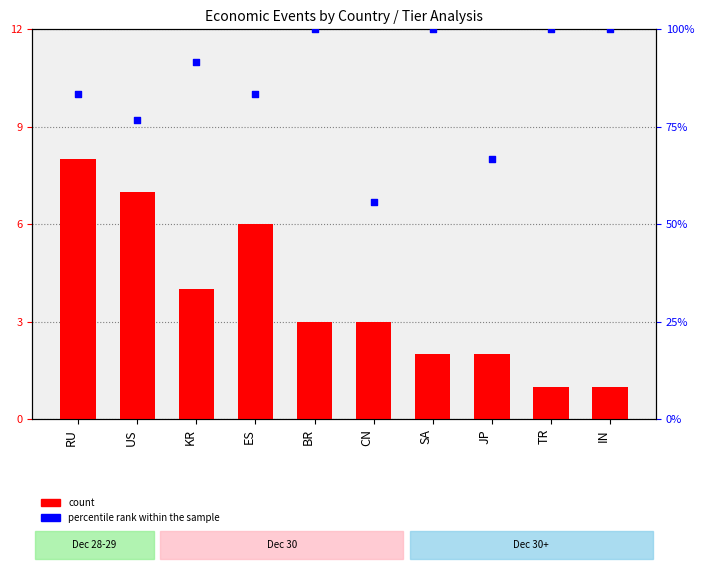

What are all the series names shown in the legend?

count, percentile rank within the sample